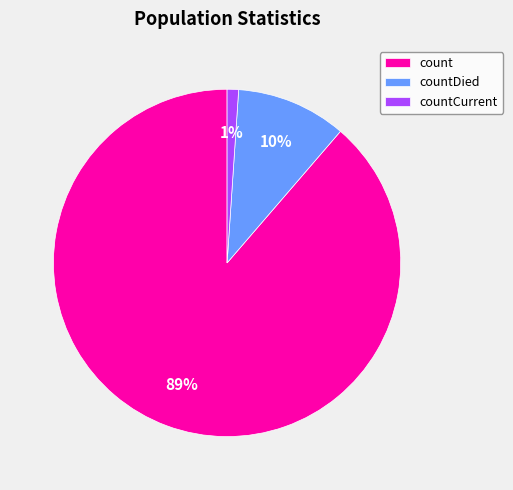

What is the smallest slice in the pie chart?

countCurrent